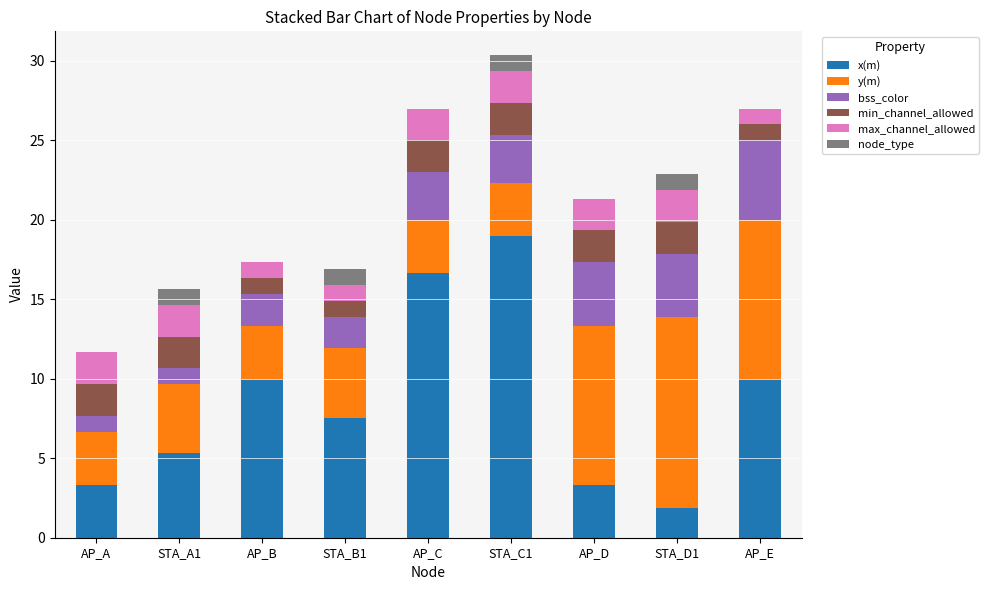

What is the total value across all series at AP_B?

17.3